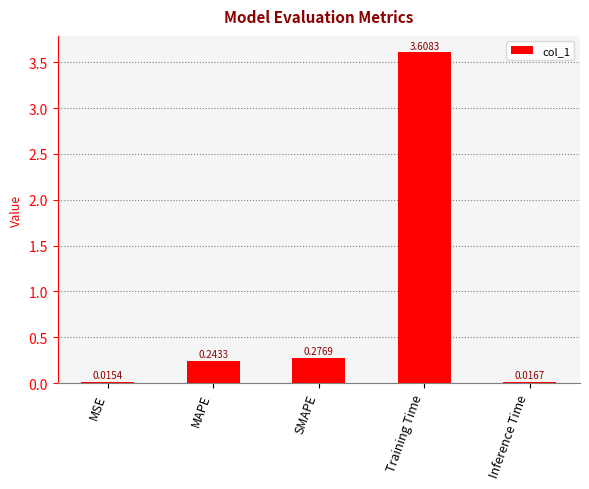

At which label is the value closest to 1?

SMAPE